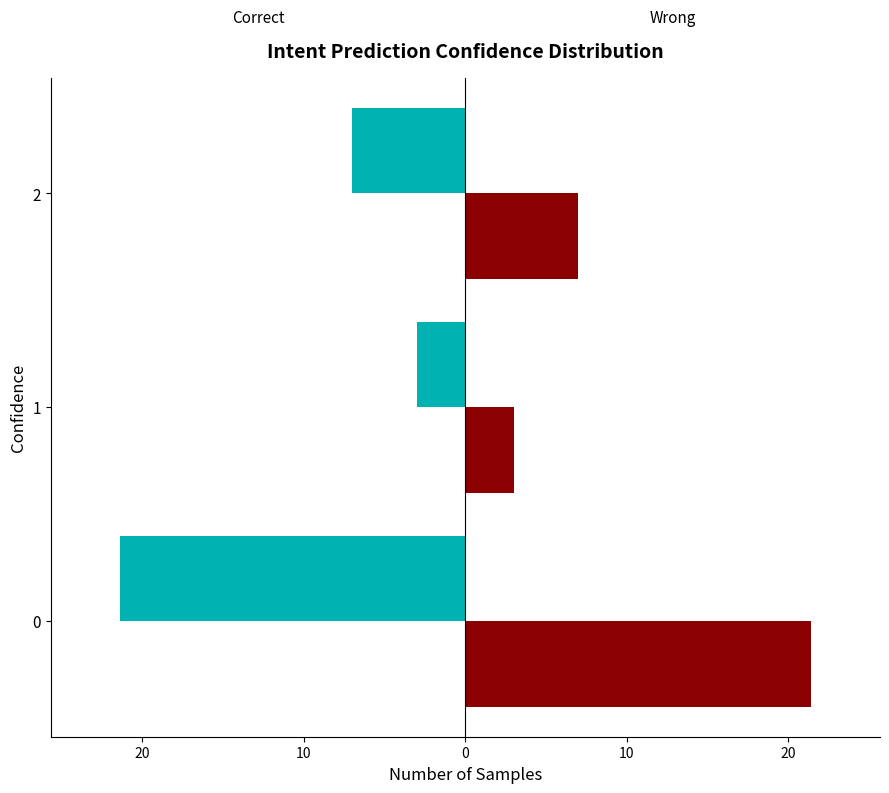

The t series shows 4.9 at 1. True or false?

False